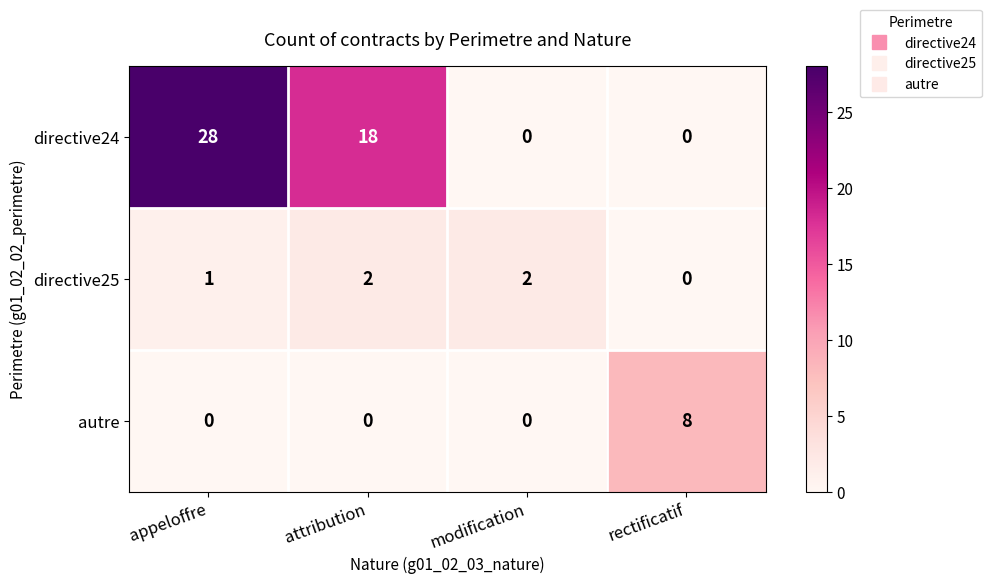

How many autre values are between 0 and 8?

4